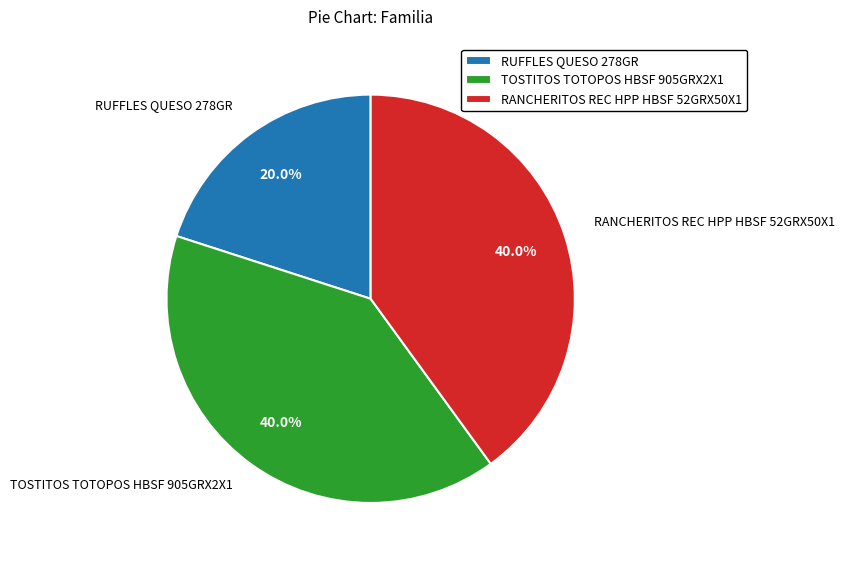

Is RANCHERITOS REC HPP HBSF 52GRX50X1 the majority of the pie?

No